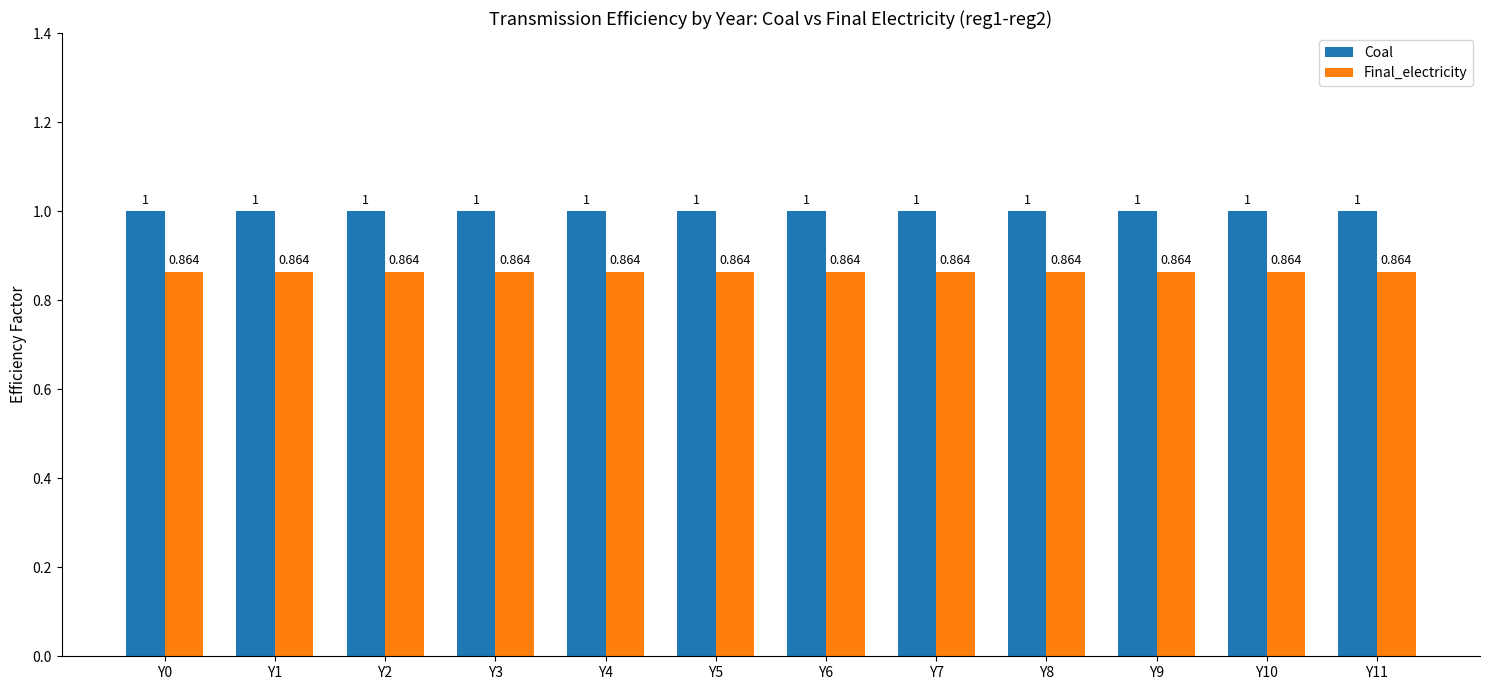

List the series in order of their overall mean, highest first.

Coal, Final_electricity